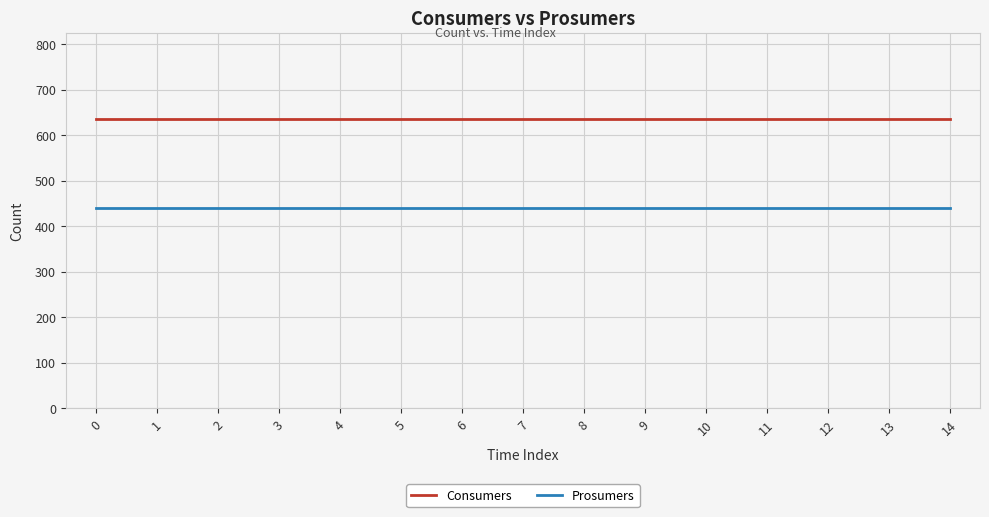

The Consumers series shows 635 at 10. True or false?

True